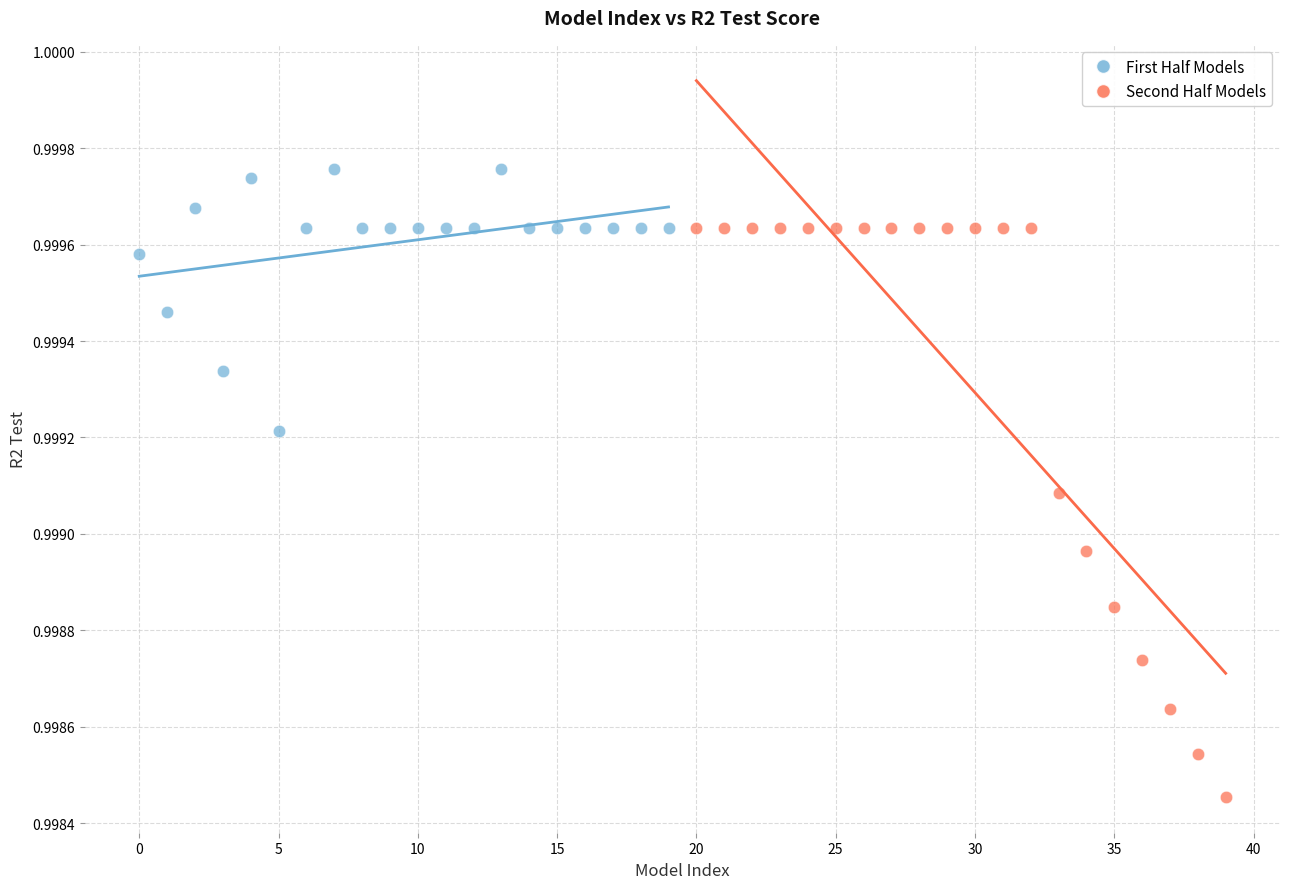

Which series reaches the maximum Y coordinate?

First Half Models